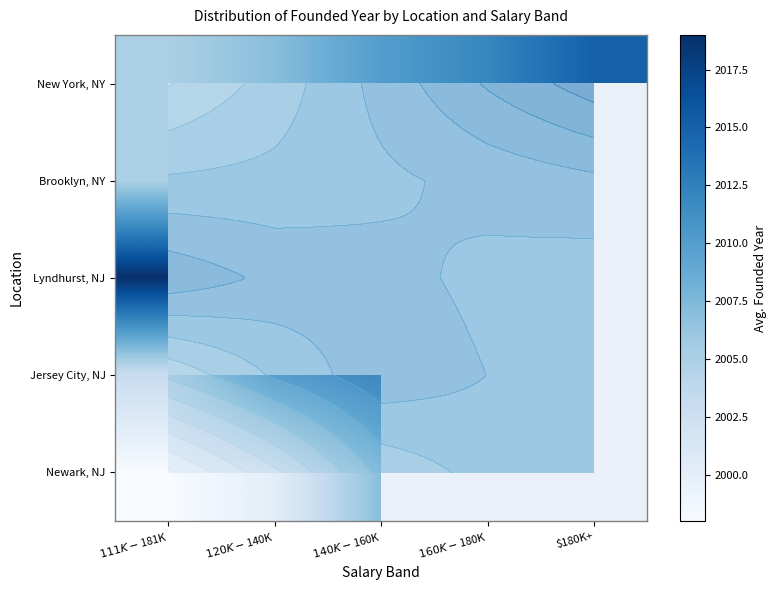

At how many categories does at least one series exceed 2012?

3